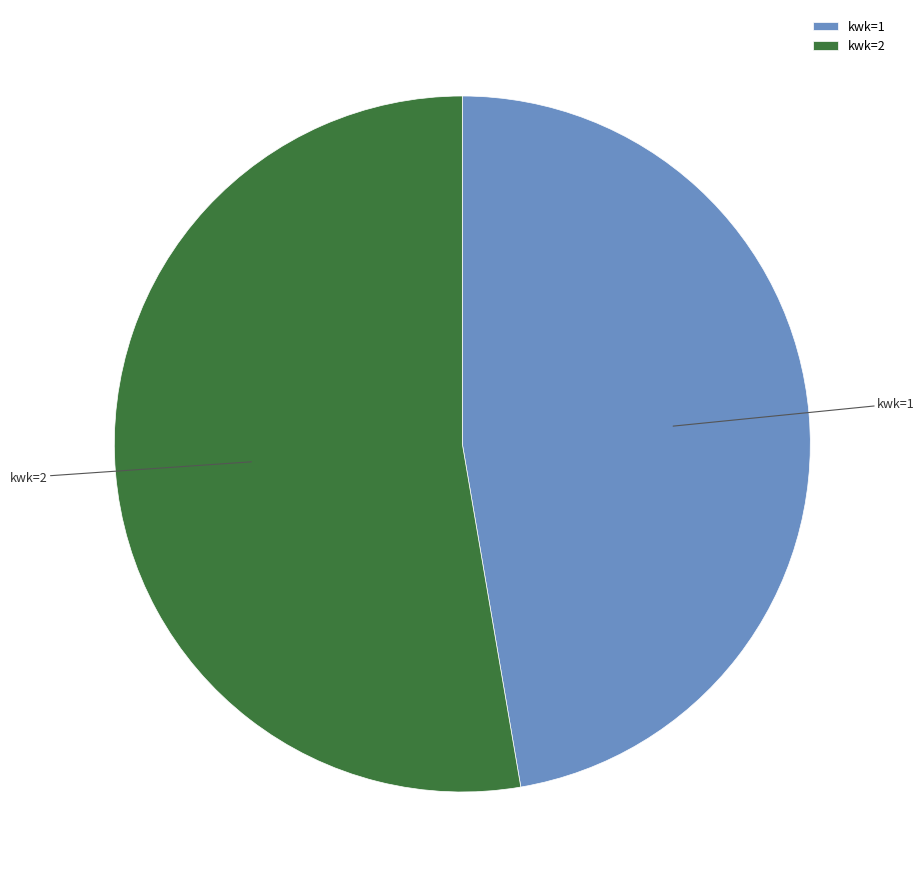

Which category accounts for the majority?

kwk=2